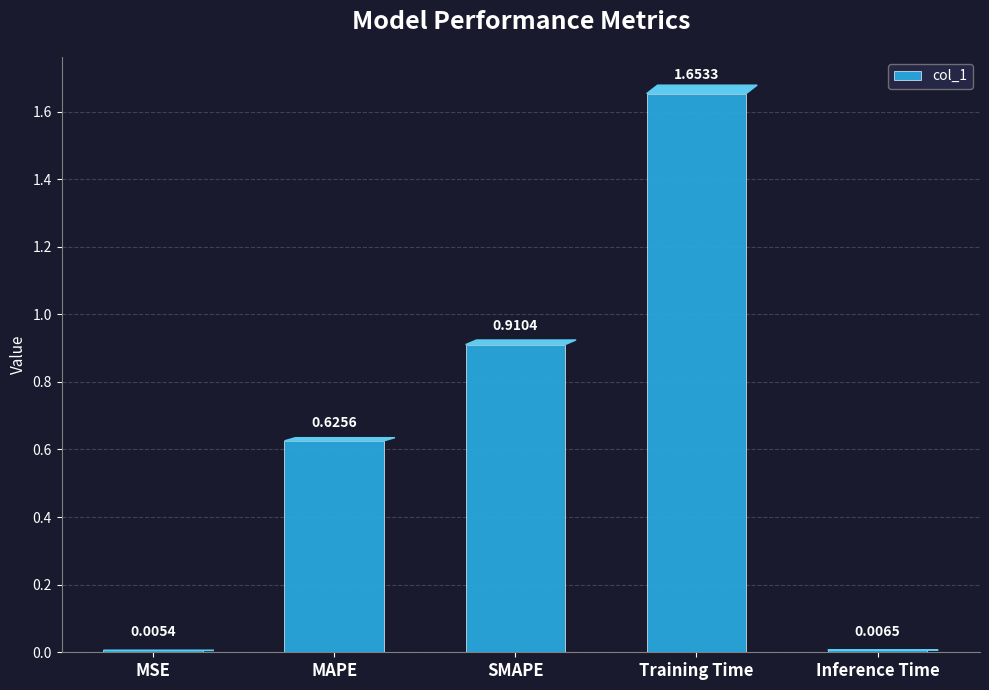

Which has a higher value, Training Time or MAPE?

Training Time